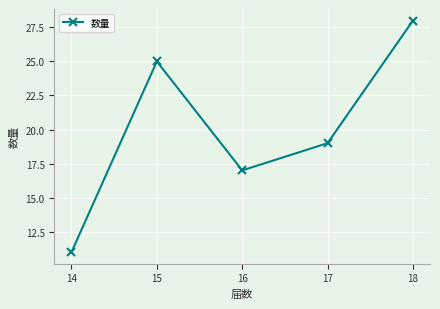

What is the ratio of the value at 16 to the value at 17?

0.9